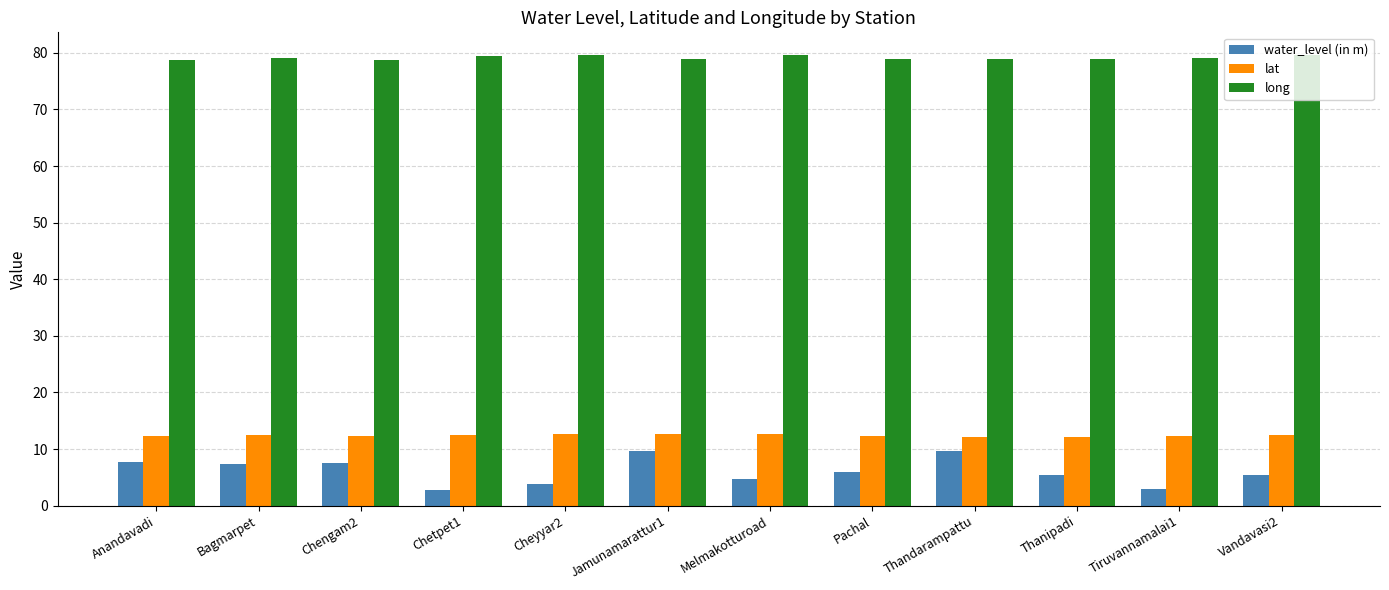

What is the highest value of the lat series?

12.7